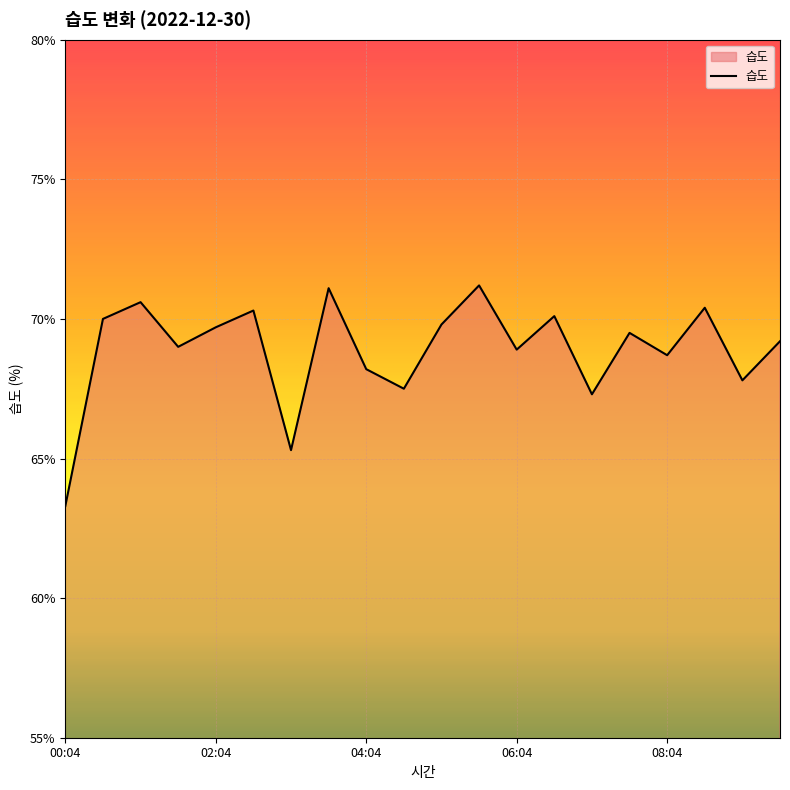

What is the average value?

68.9